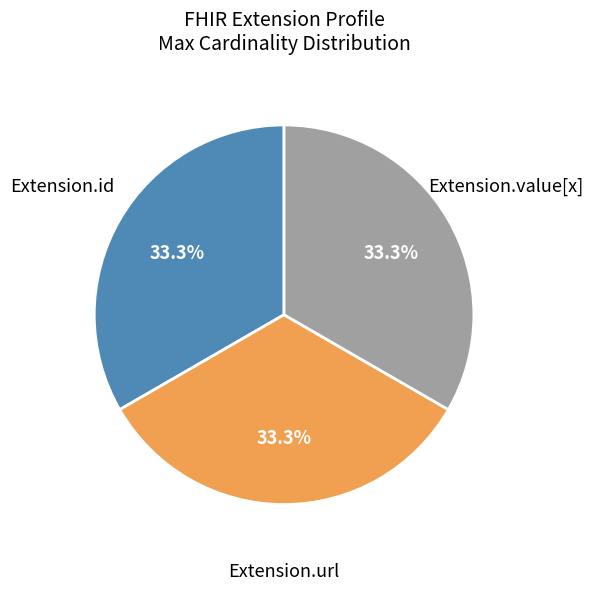

Is there a majority slice in this chart?

No